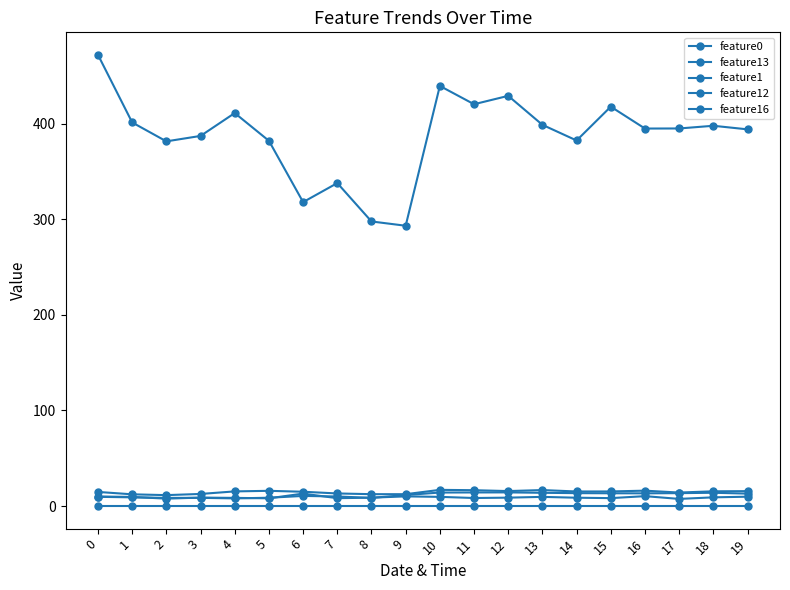

How many data points in feature1 are above 15?

11